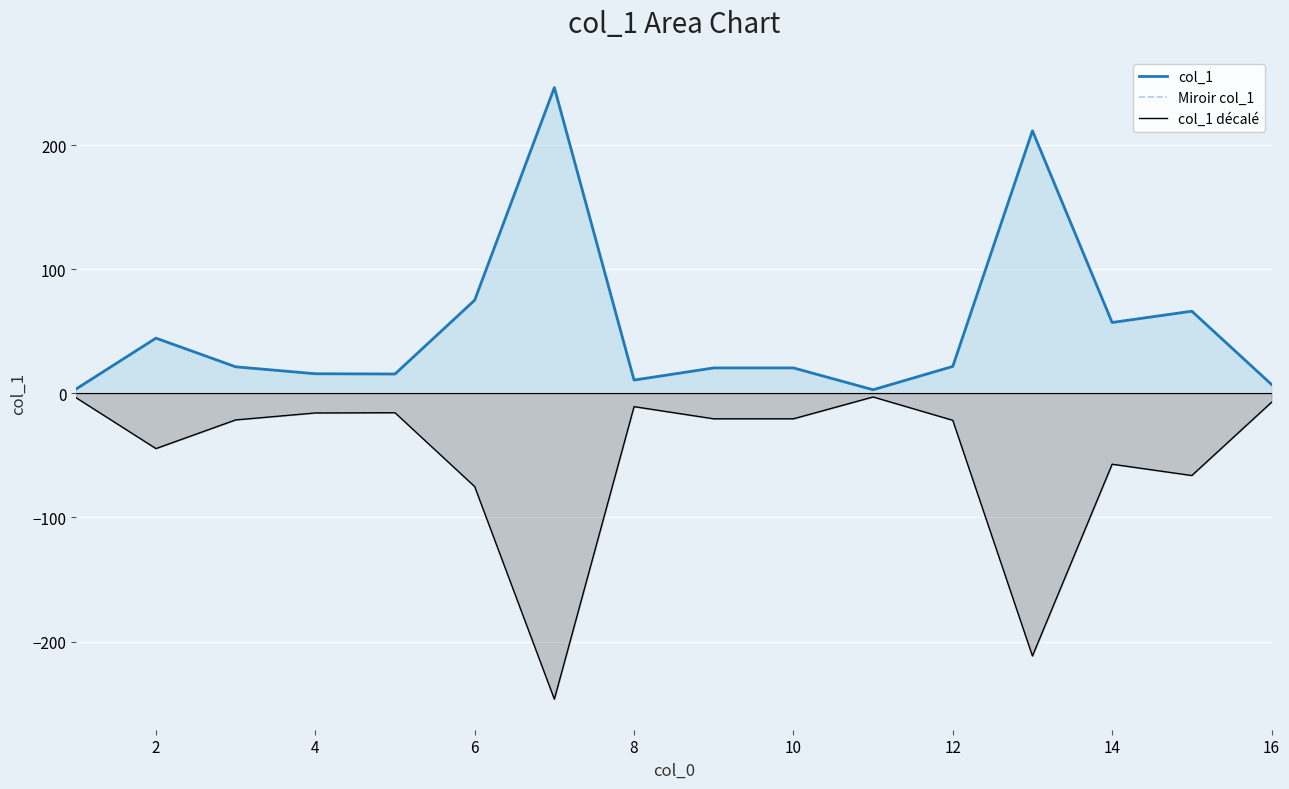

True or false: Miroir col_1 and col_1 décalé intersect in this chart.

False